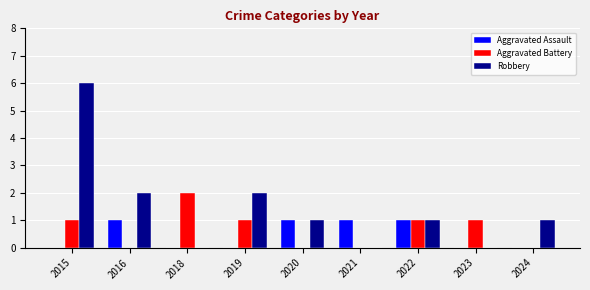

Are the bars horizontal?

No